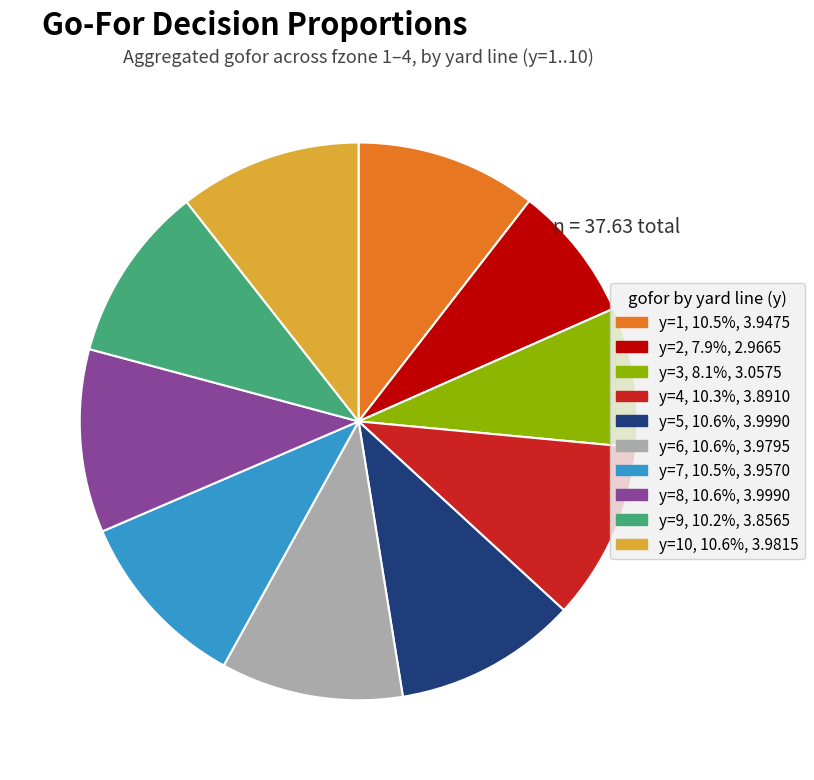

Is there any slice that represents more than half of the pie?

No